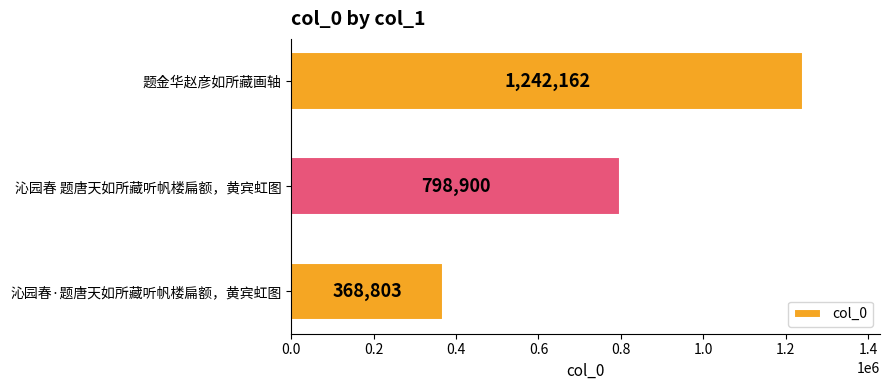

The chart shows a value of 650371 at 沁园春·题唐天如所藏听帆楼扁额，黄宾虹图. True or false?

False